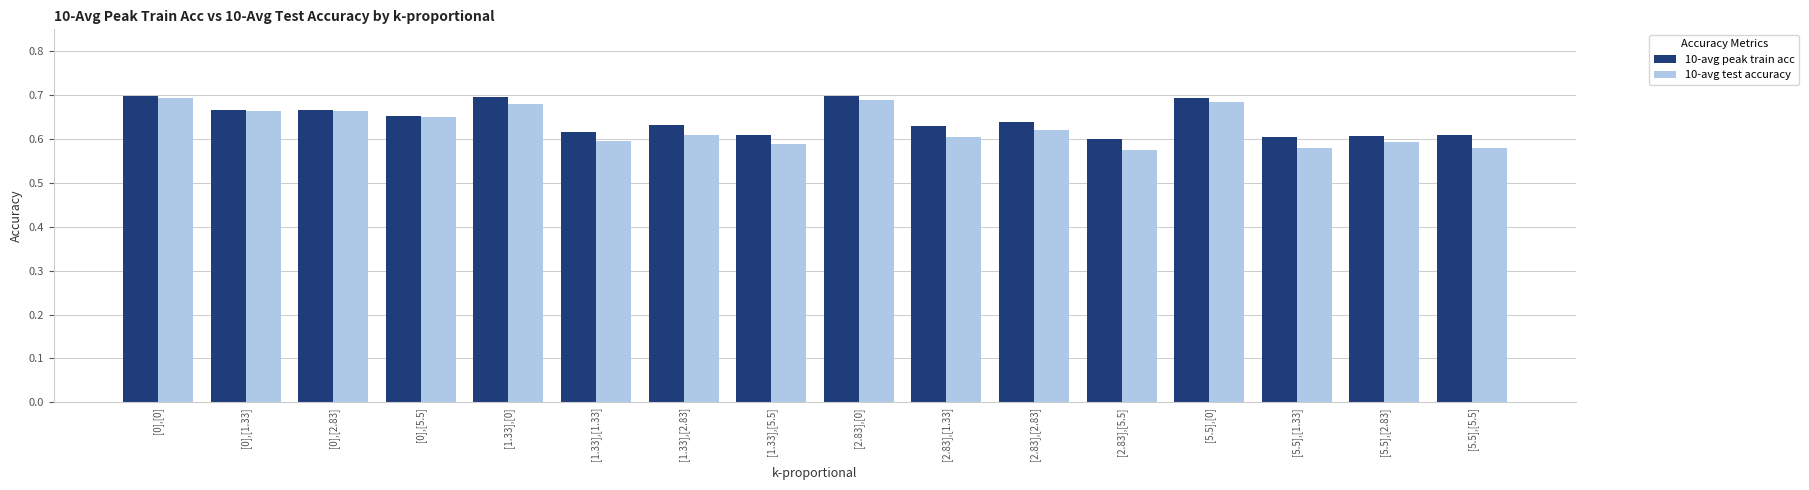

The 10-avg peak train acc series shows 1.2 at [0],[2.83]. True or false?

False